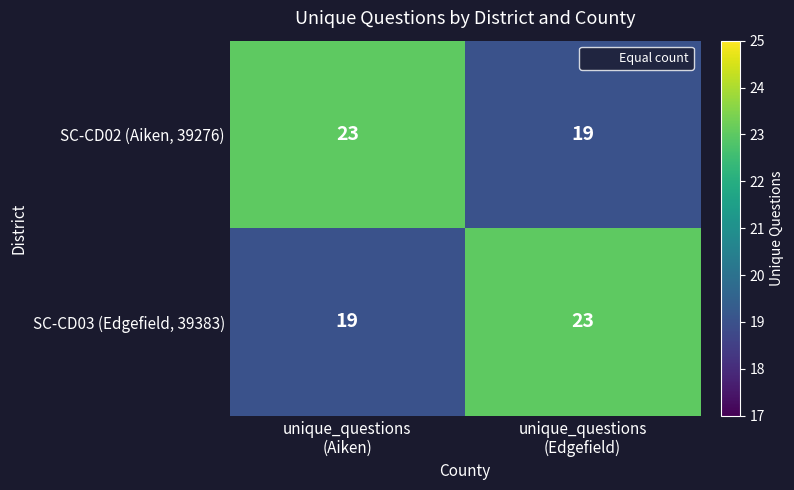

What is the sum of all SC-CD03 (Edgefield, 39383) values?

42